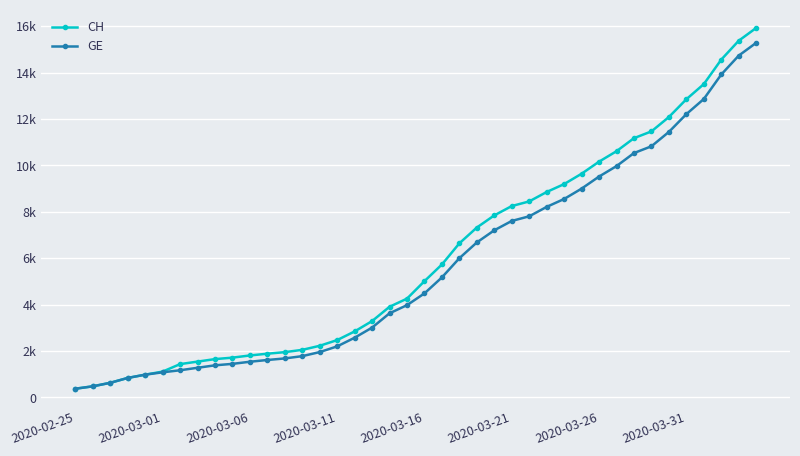

What are all the series names shown in the legend?

CH, GE